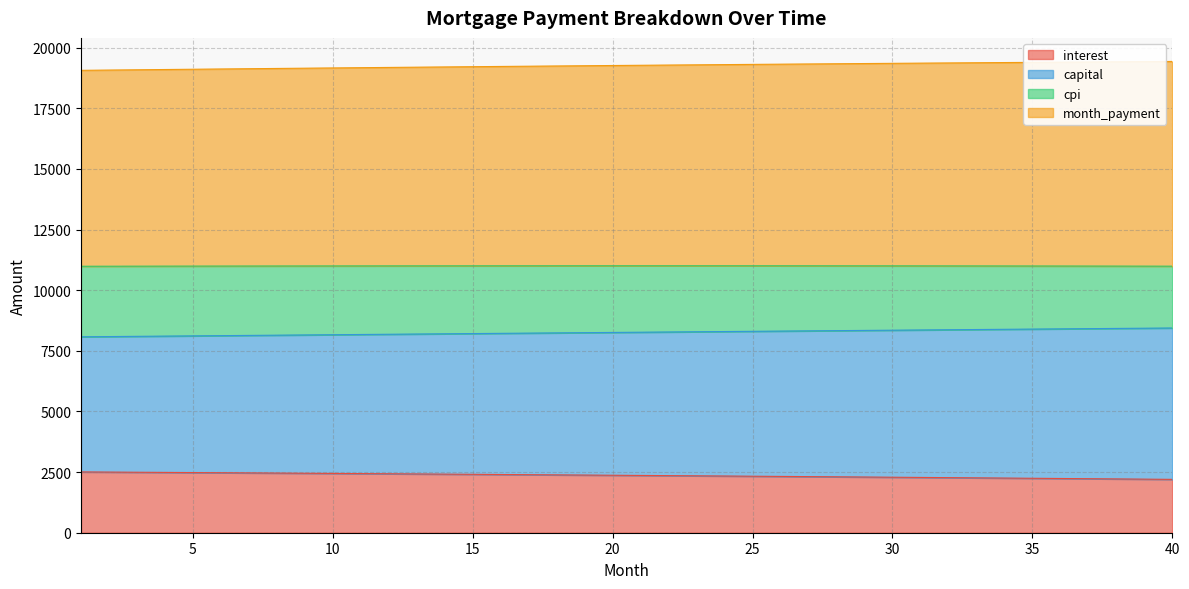

At which label is interest closest to 2353?

22